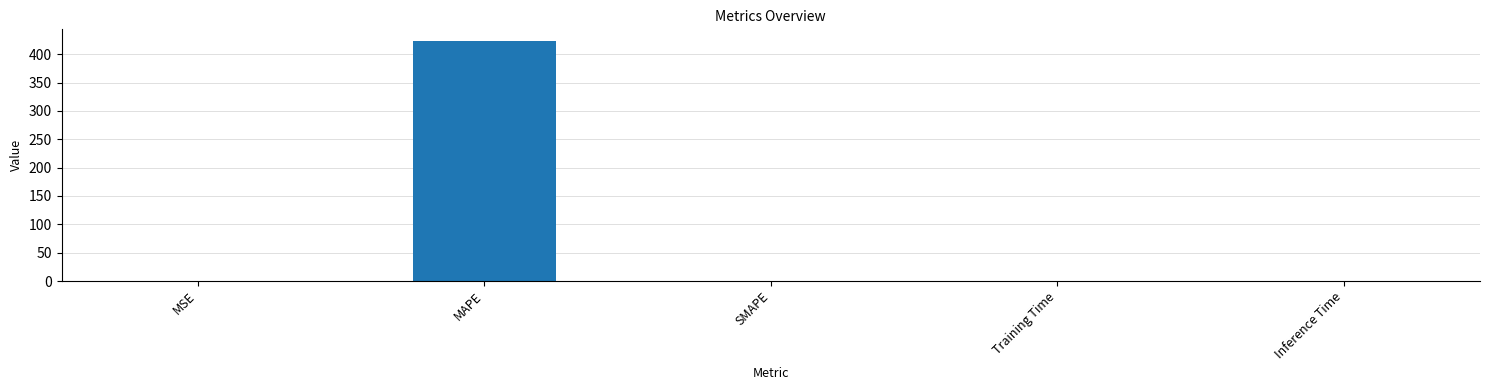

What is the maximum value shown in the chart?

422.9